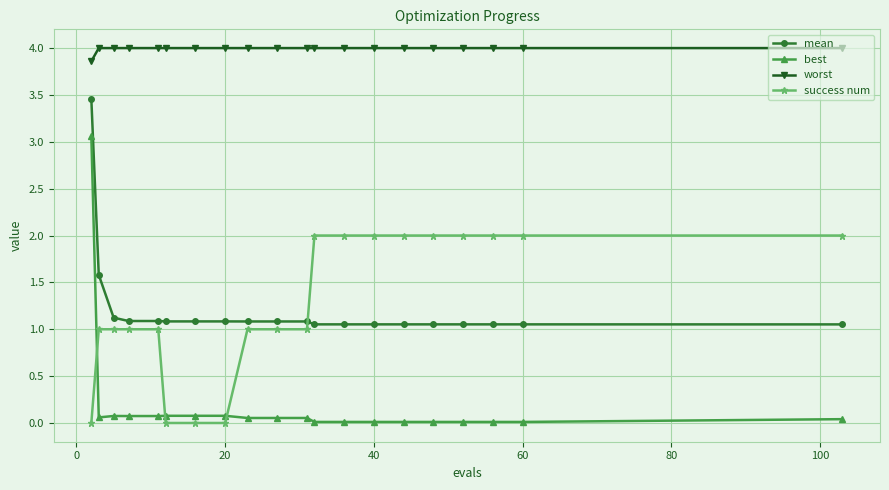

Which series has the widest spread of values?

best